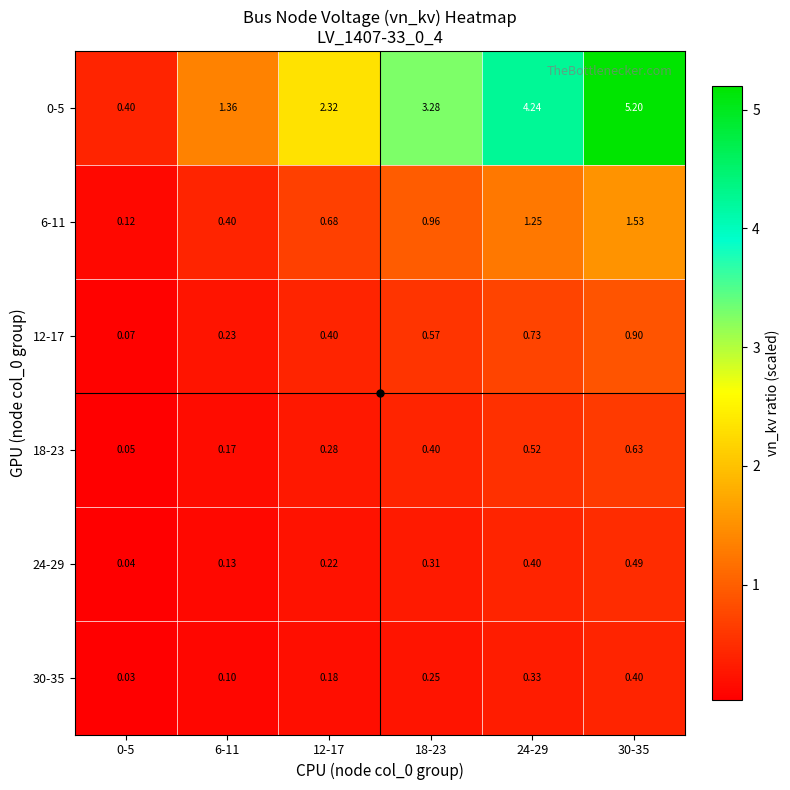

Is the value of 18-23 at 6-11 greater than the value of 24-29 at 18-23?

No